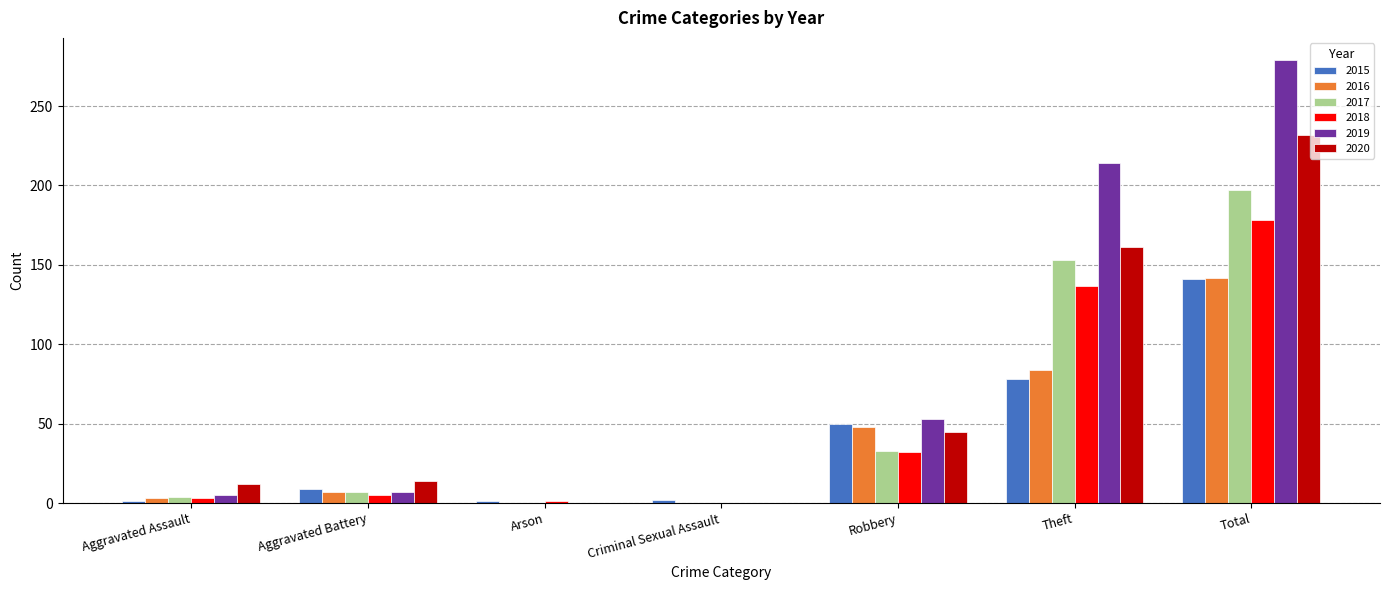

The value of 2020 at Criminal Sexual Assault is -158. True or false?

False